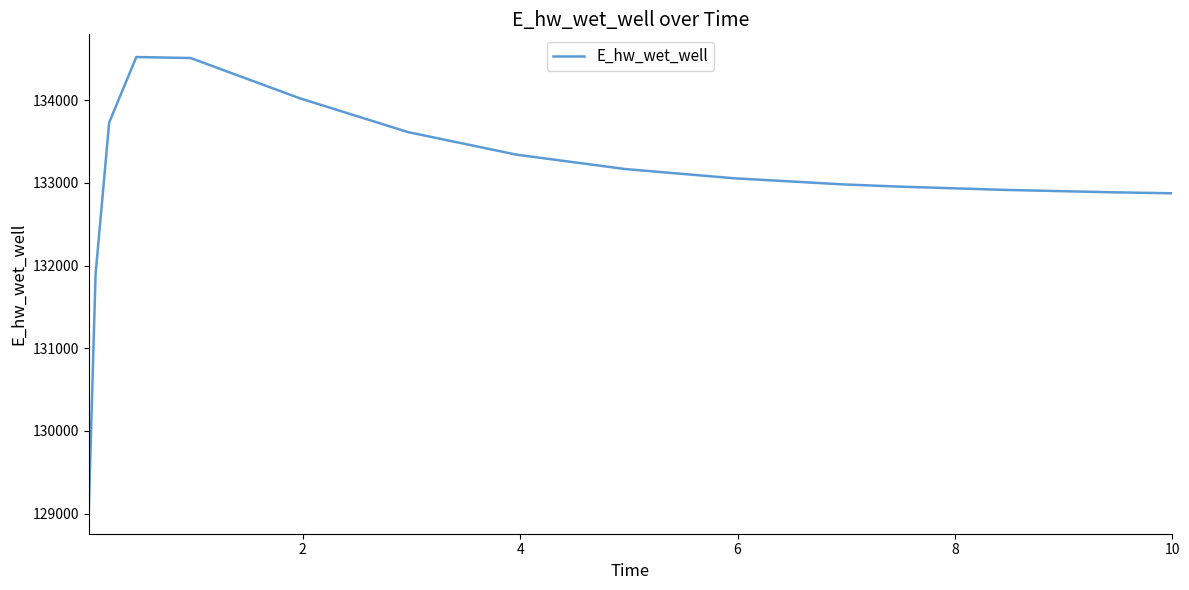

What is the minimum value shown in the chart?

129031.5